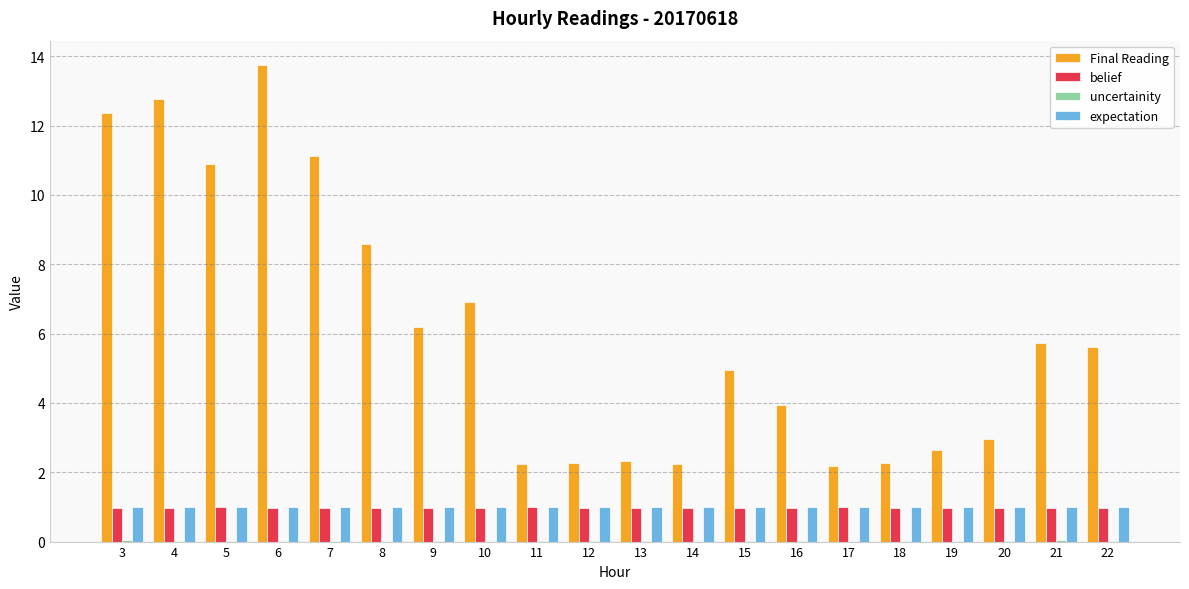

Between 12 and 15, which series saw the biggest shift?

Final Reading